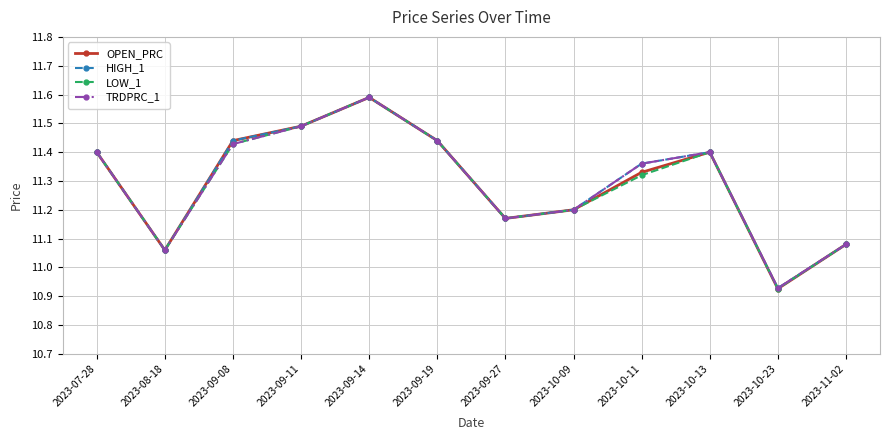

What is the total value across all series at 2023-10-13?

45.6